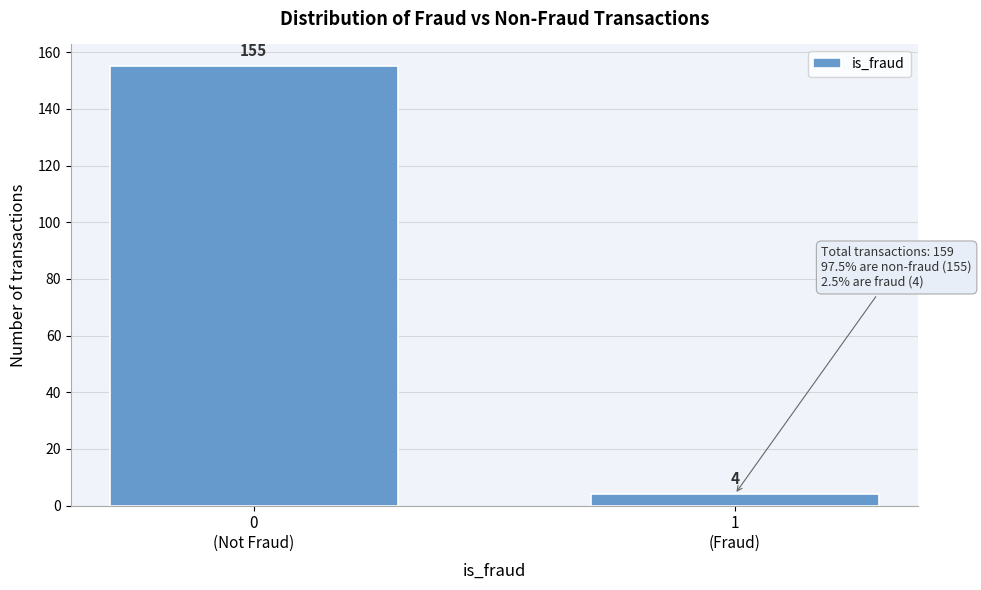

Reading left to right, what are all the values shown in this chart?

155	4